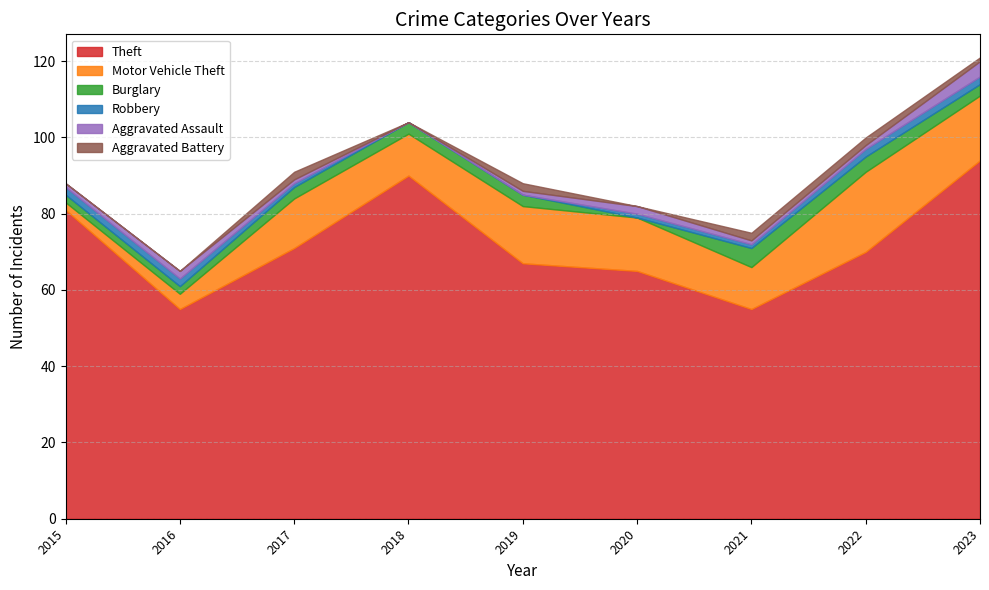

True or false: Theft and Motor Vehicle Theft intersect in this chart.

False